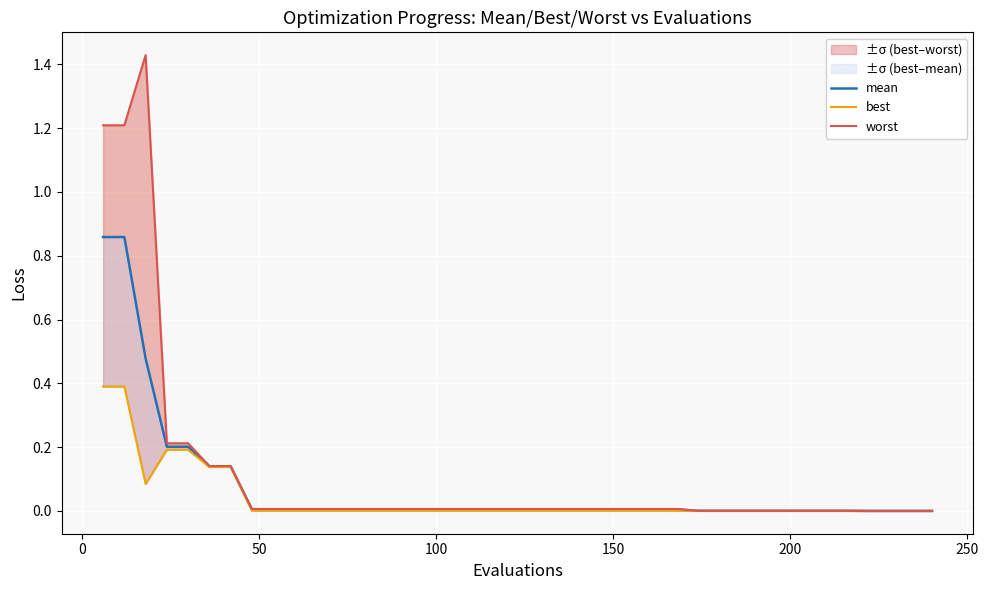

In worst, how many points are higher than both neighbors (excluding endpoints)?

1